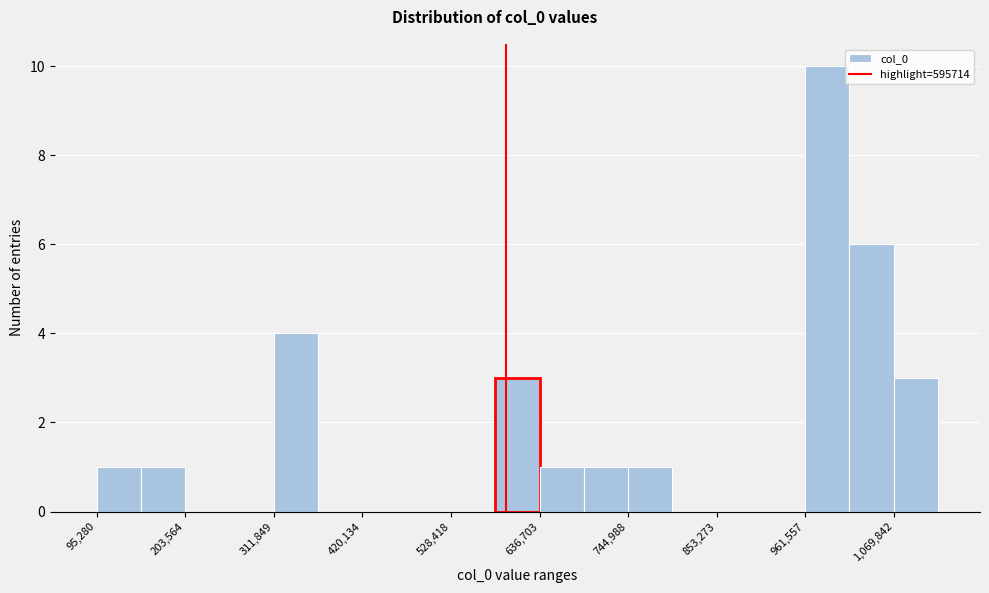

Read against the x-axis, roughly where is the centre of the tallest bar?

980000